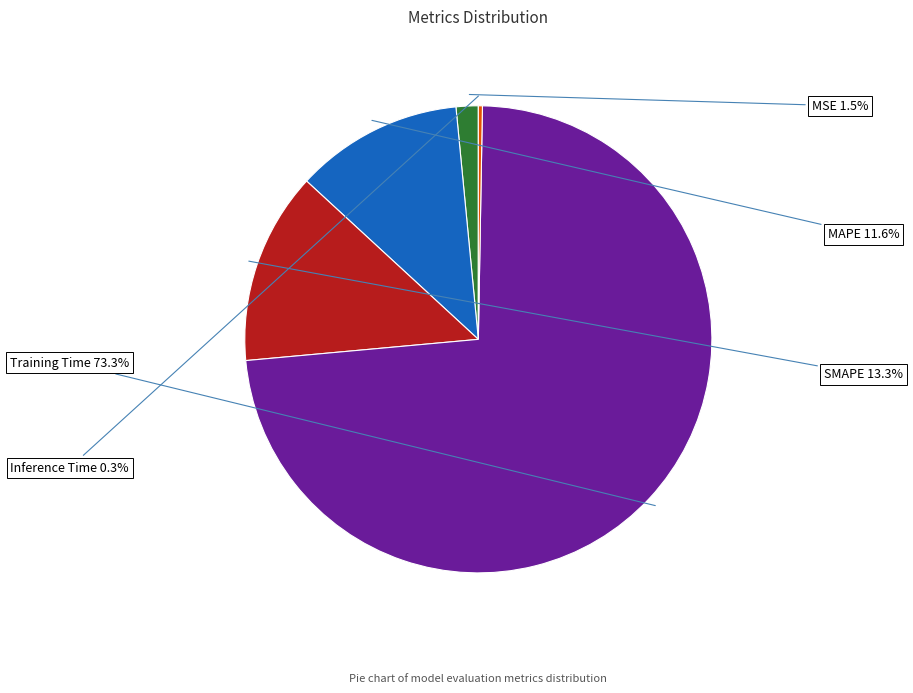

To the nearest percent, what portion does Training Time represent?

73%